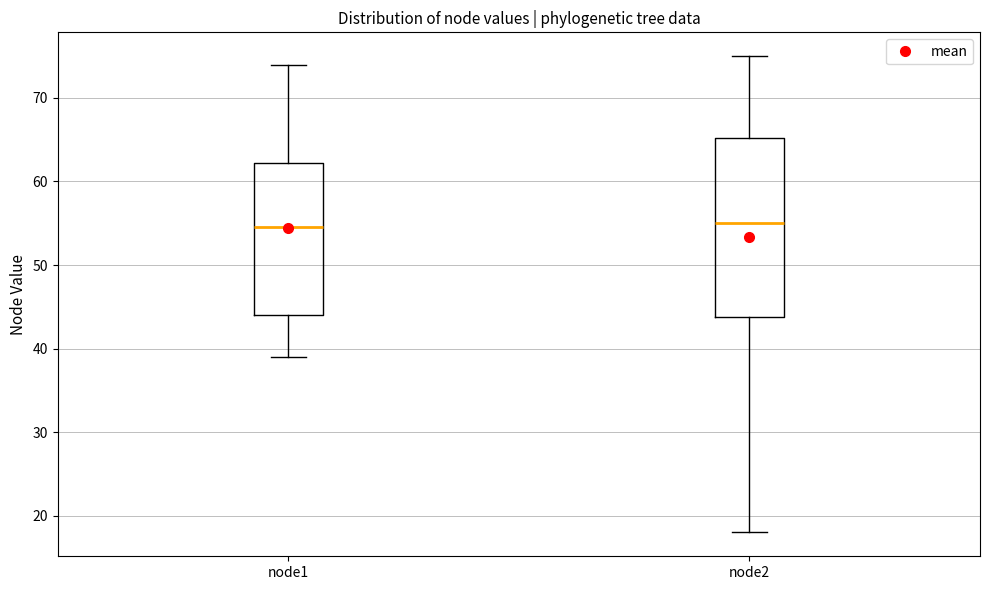

Reading left to right, read every box against the y-axis: the position of its median line, the range the box covers, and the ends of its whiskers. The values are not printed on the chart, so give them approximately, as read against the axis.

node1: median 55, box 44 to 62, whiskers 39 to 74
node2: median 55, box 44 to 65, whiskers 18 to 75